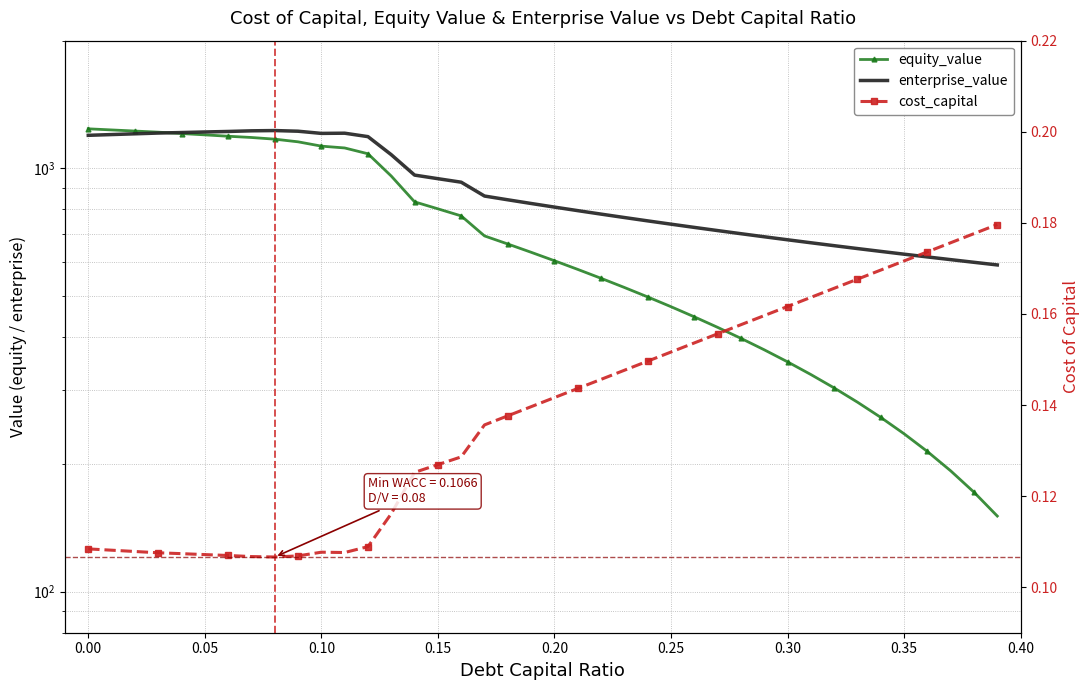

True or false: cost_capital and enterprise_value cross at least once.

False